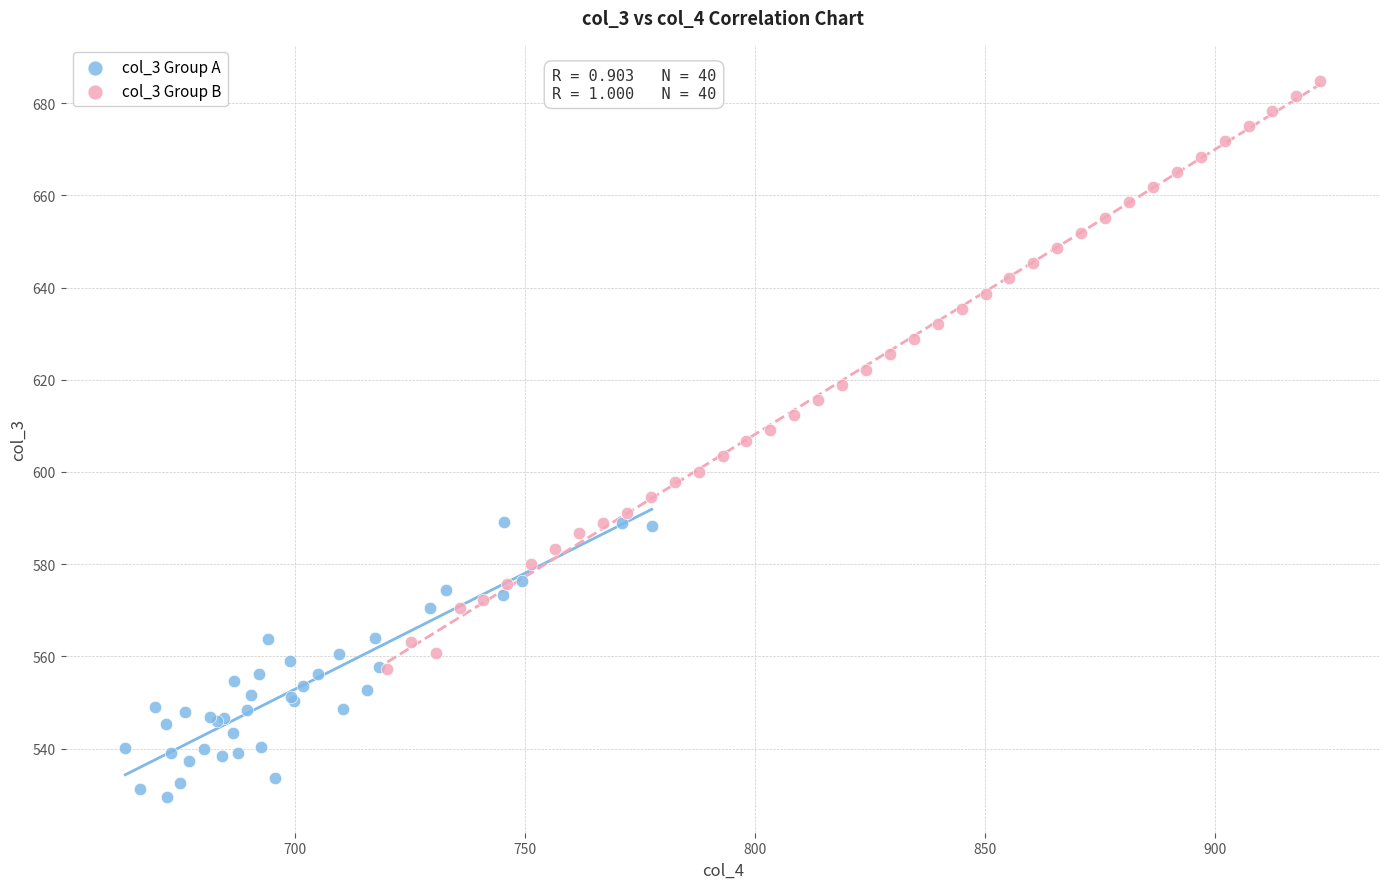

Which series reaches the minimum Y coordinate?

col_3 Group A